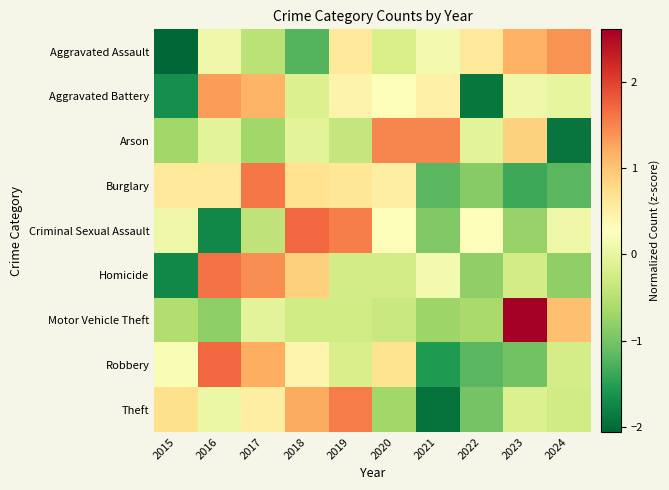

At how many categories does at least one series exceed 0?

10